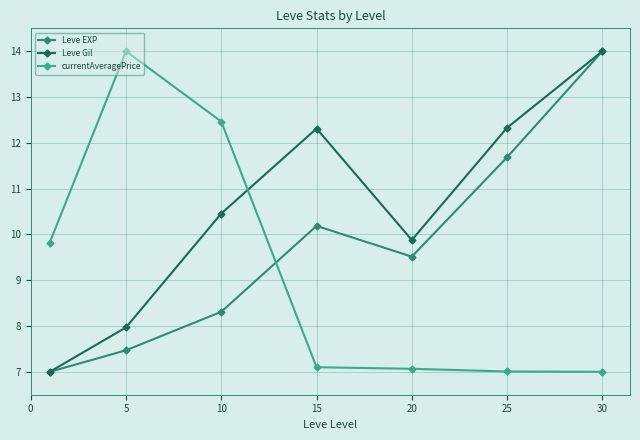

What is the average value of the Leve EXP series?

9.7